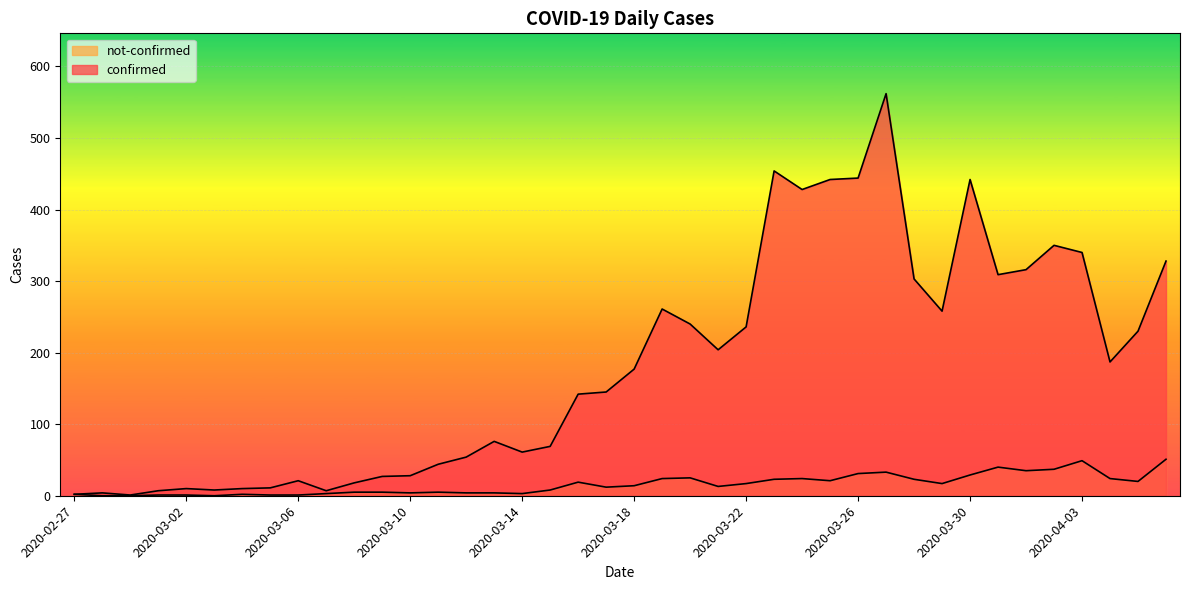

Read the not-confirmed value at 2020-03-21, to the nearest 10.

10